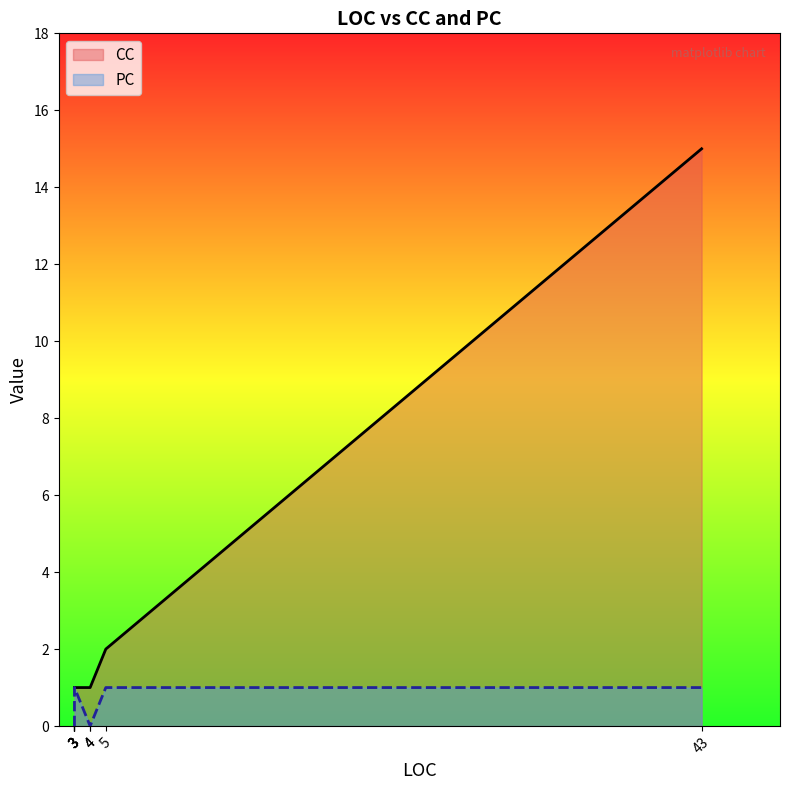

True or false: CC and PC intersect in this chart.

False